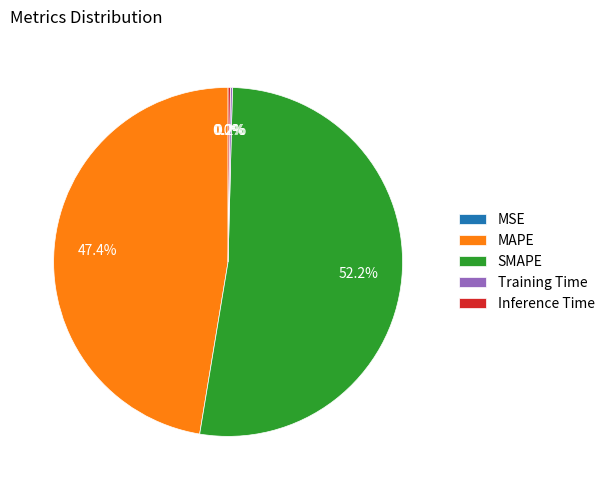

Is there a majority slice in this chart?

Yes